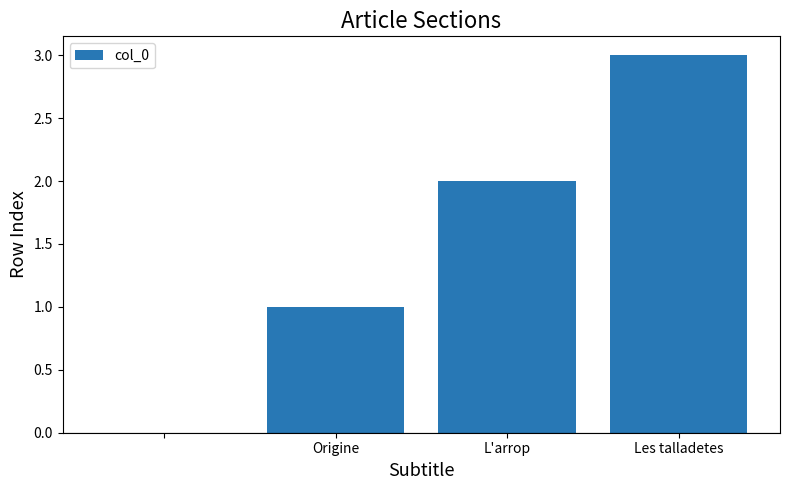

What is the maximum value shown in the chart?

3